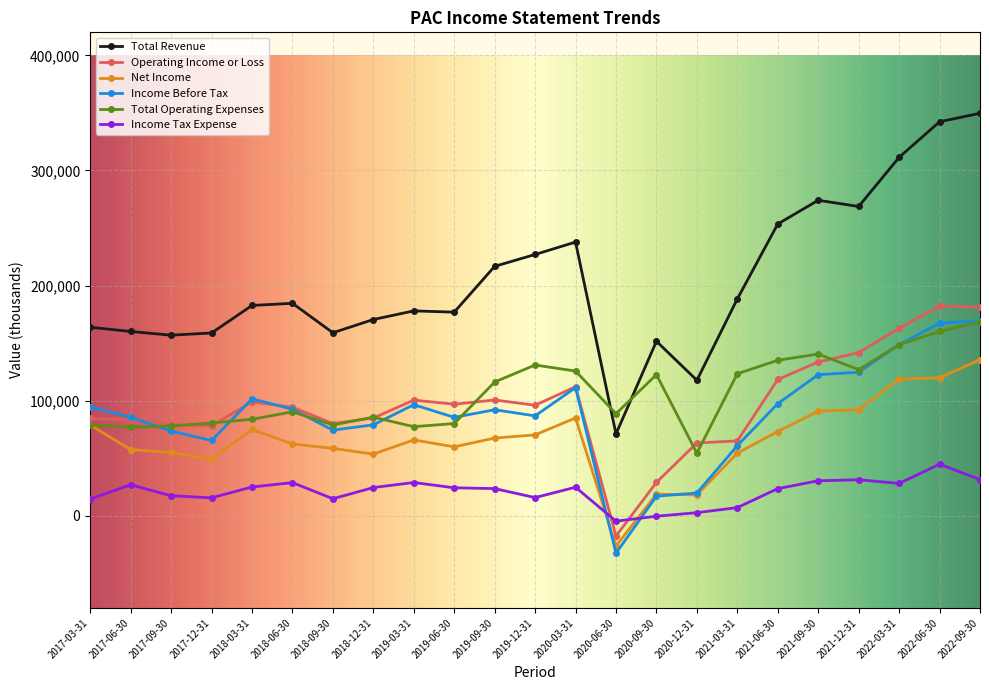

What is the maximum value for Net Income?

135600